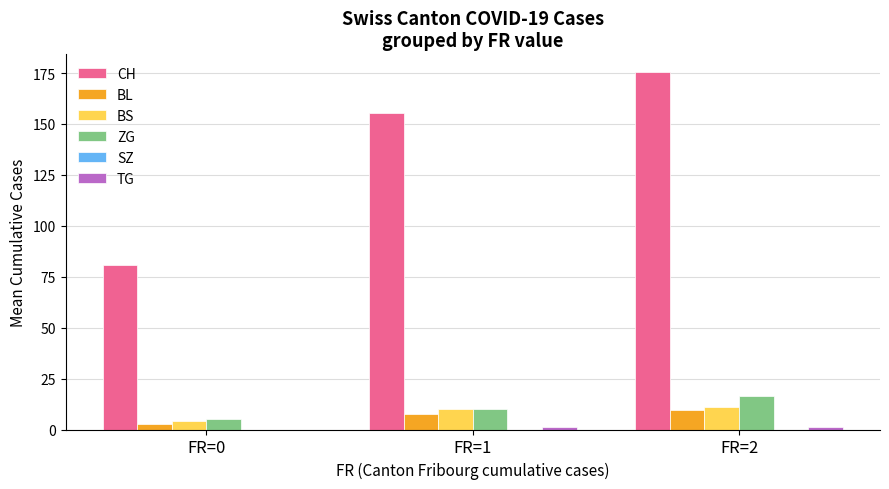

Where does the BL series first go above 7?

FR=1